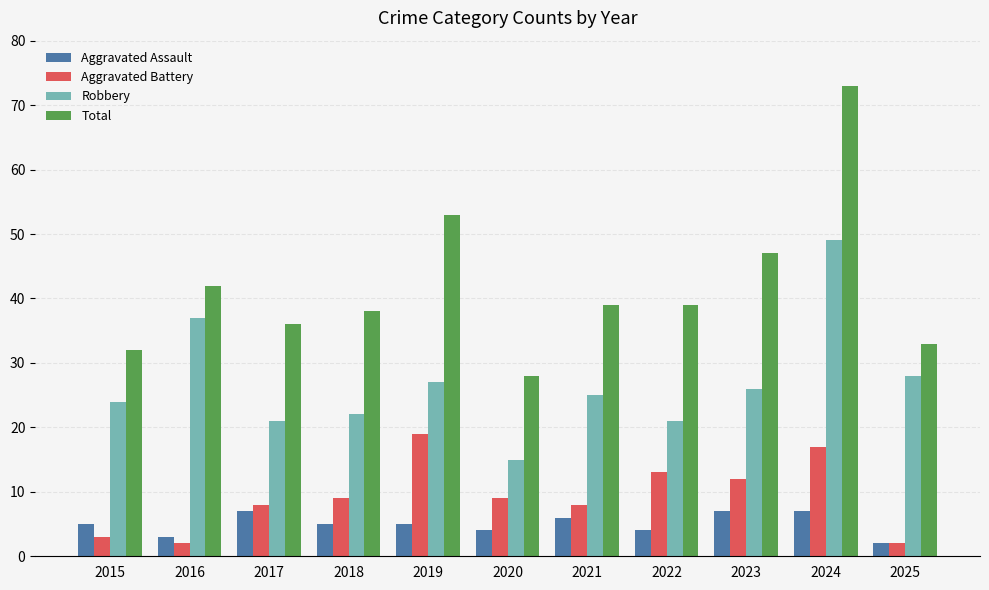

True or false: Robbery has a value of 59 at 2016.

False